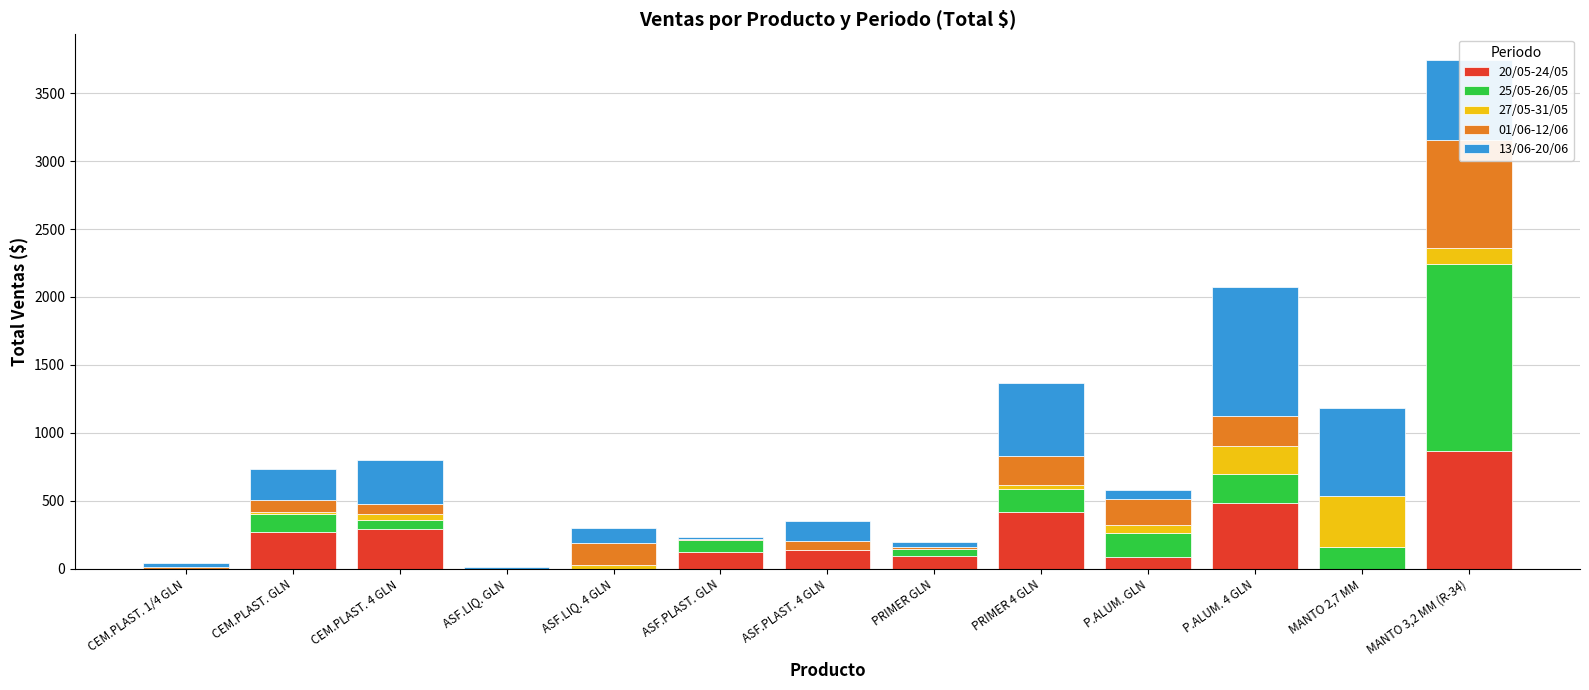

Rank the series by their maximum value, from lowest to highest.

27/05-31/05, 01/06-12/06, 20/05-24/05, 13/06-20/06, 25/05-26/05